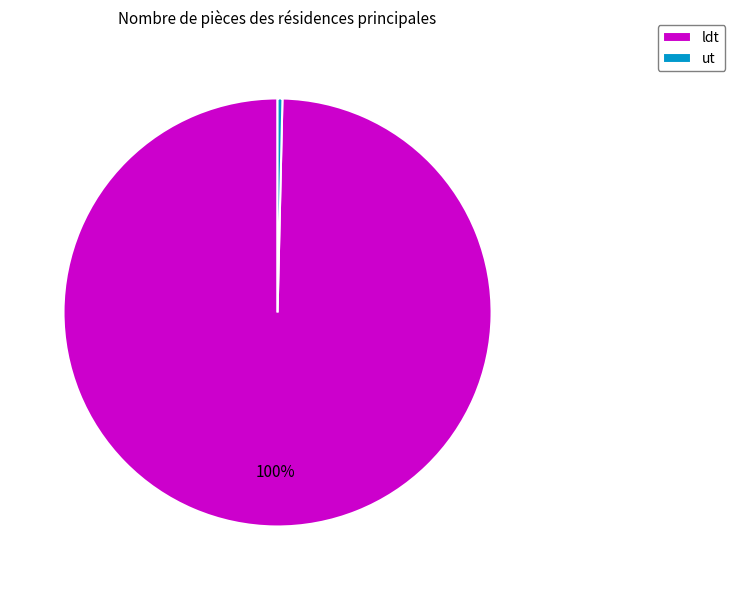

True or false: ldt accounts for 100% of the total.

True